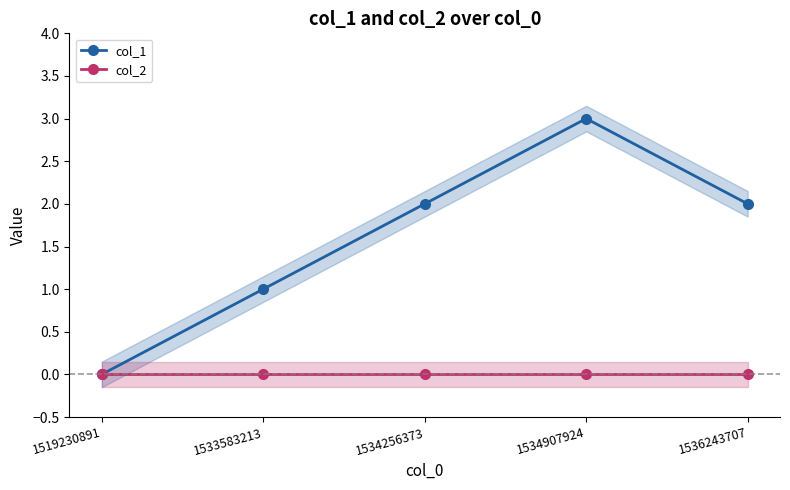

How many series are shown in this chart?

2